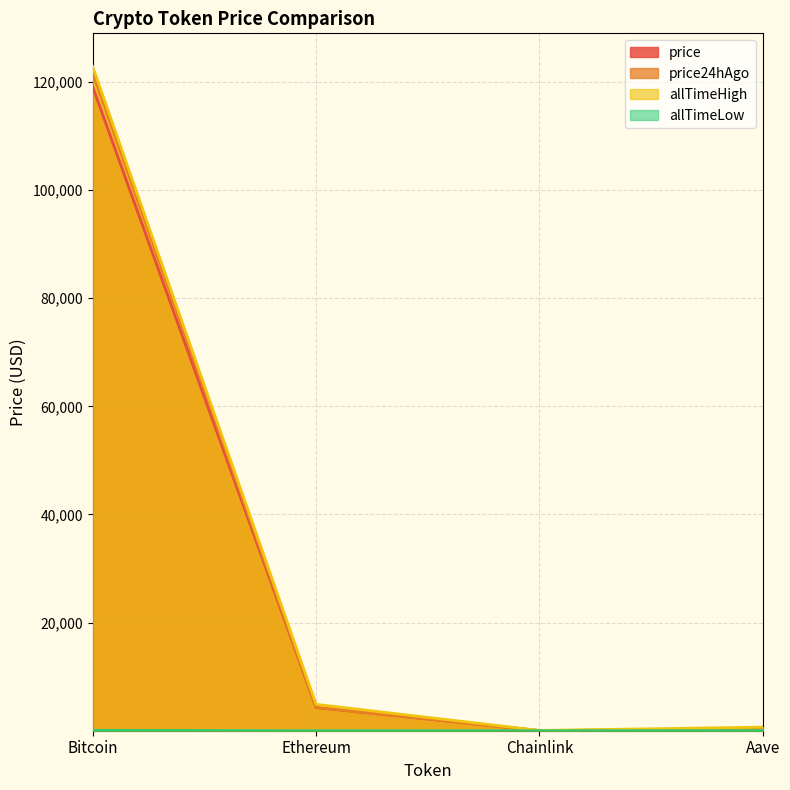

What is the sum of the price values at Aave and Bitcoin?

119399.7